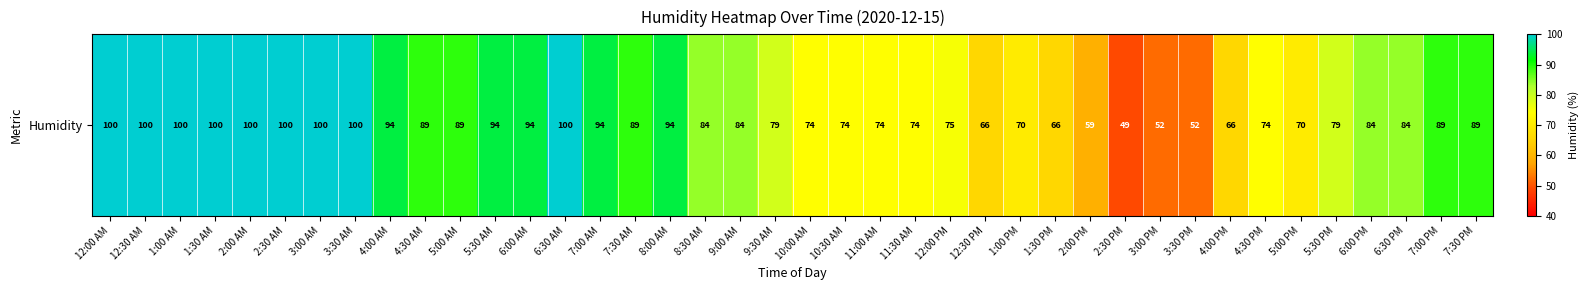

Rank the categories by value from highest to lowest.

12:00 AM, 12:30 AM, 1:00 AM, 1:30 AM, 2:00 AM, 2:30 AM, 3:00 AM, 3:30 AM, 6:30 AM, 4:00 AM, 5:30 AM, 6:00 AM, 7:00 AM, 8:00 AM, 4:30 AM, 5:00 AM, 7:30 AM, 7:00 PM, 7:30 PM, 8:30 AM, 9:00 AM, 6:00 PM, 6:30 PM, 9:30 AM, 5:30 PM, 12:00 PM, 10:00 AM, 10:30 AM, 11:00 AM, 11:30 AM, 4:30 PM, 1:00 PM, 5:00 PM, 12:30 PM, 1:30 PM, 4:00 PM, 2:00 PM, 3:00 PM, 3:30 PM, 2:30 PM